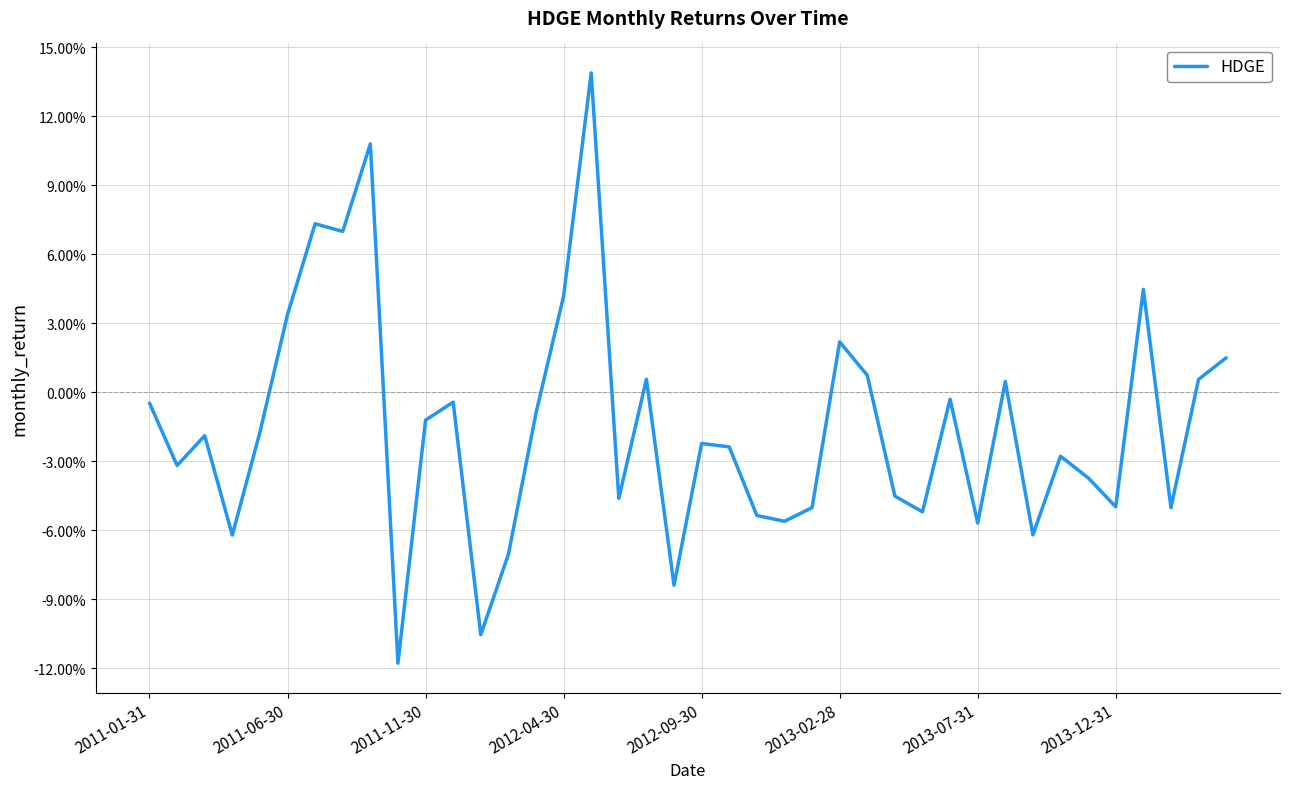

How many categories are shown in the chart?

40